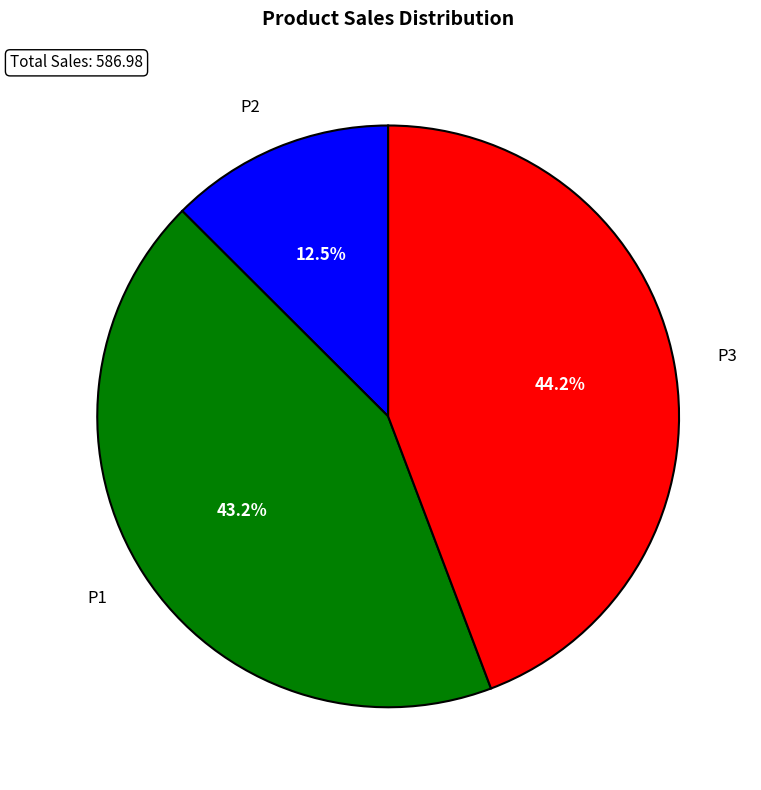

Which has a higher value, P3 or P2?

P3